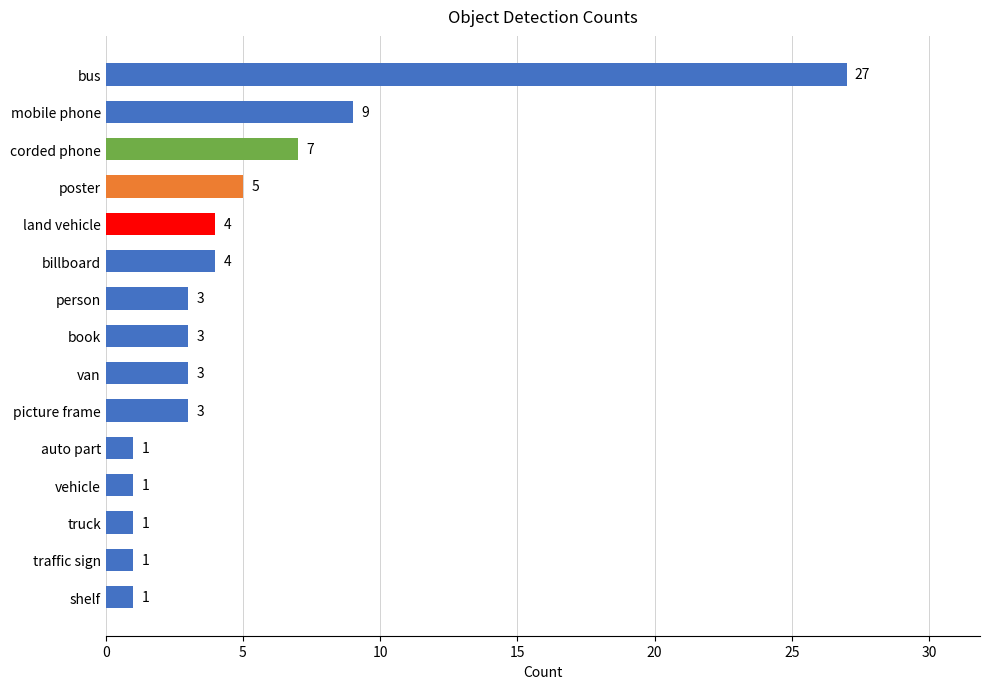

Between poster and truck, which is larger?

poster